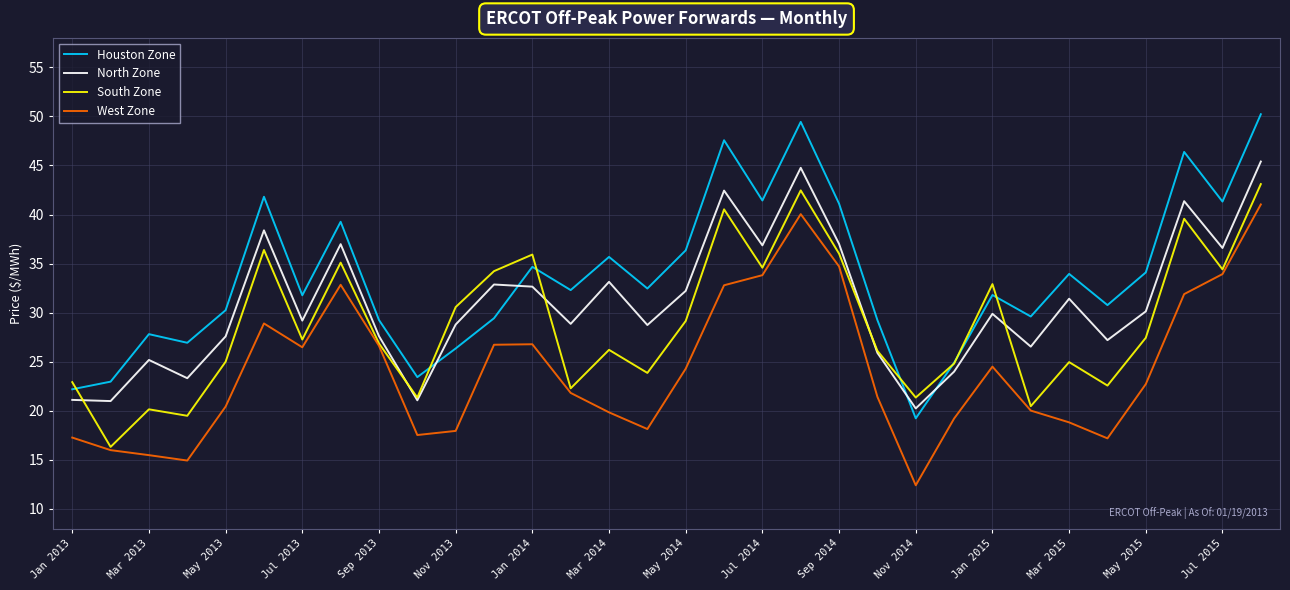

What is the maximum value shown in the chart?

50.2